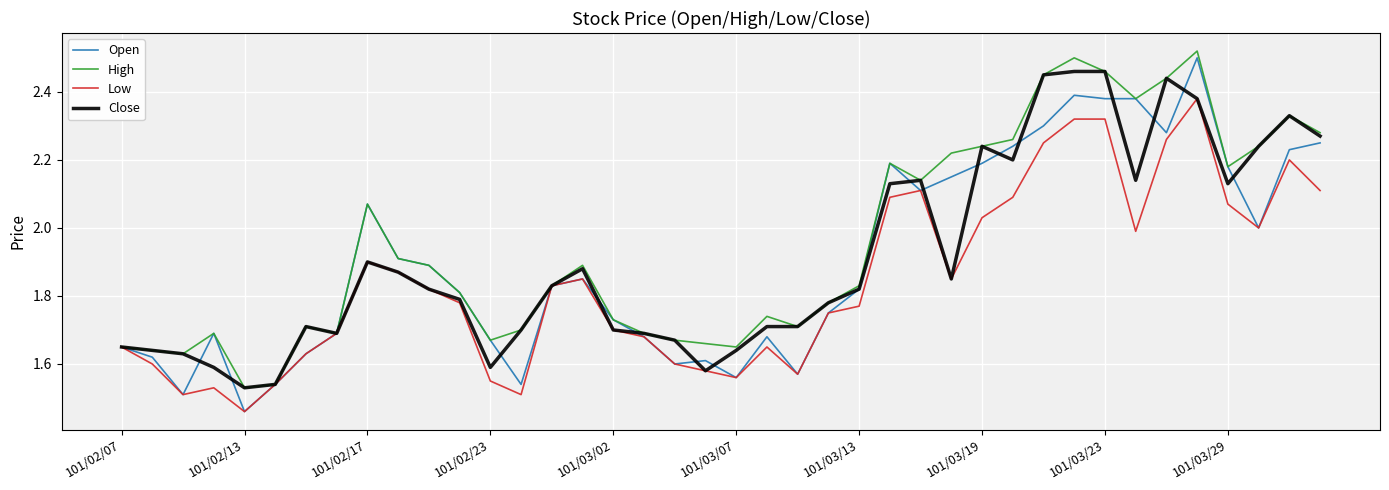

Which series has the largest range (max minus min)?

Open